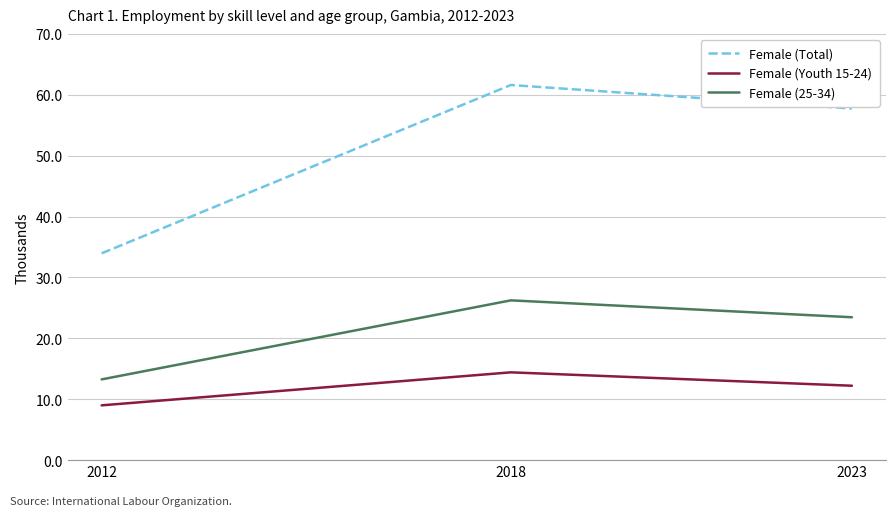

At 2023, list the series in order from smallest to largest.

Female (Youth 15-24), Female (25-34), Female (Total)